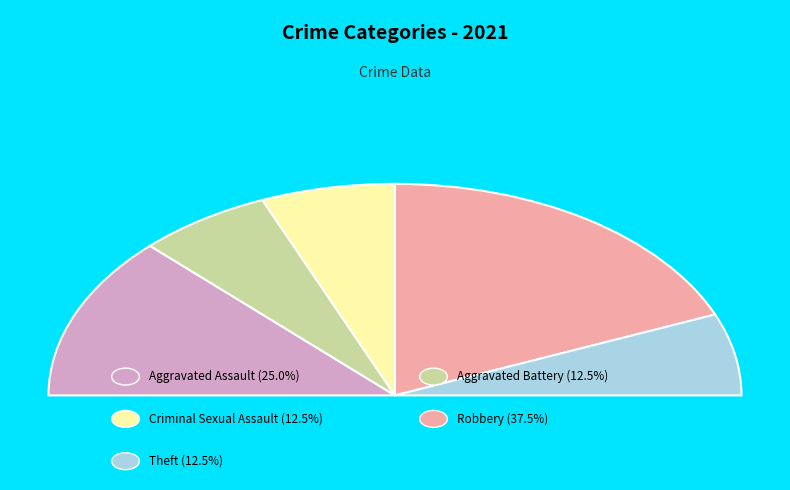

Does Aggravated Assault account for over 50% of the chart?

No